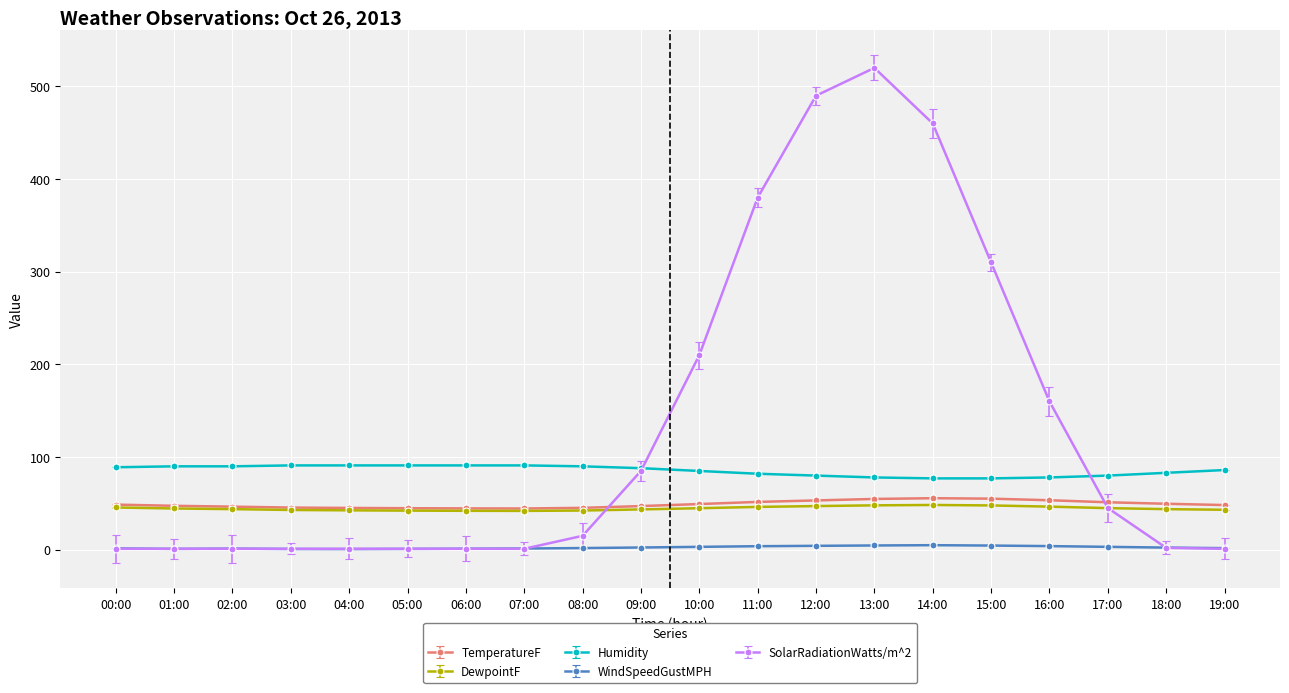

How many interior local peaks does the TemperatureF series have?

1